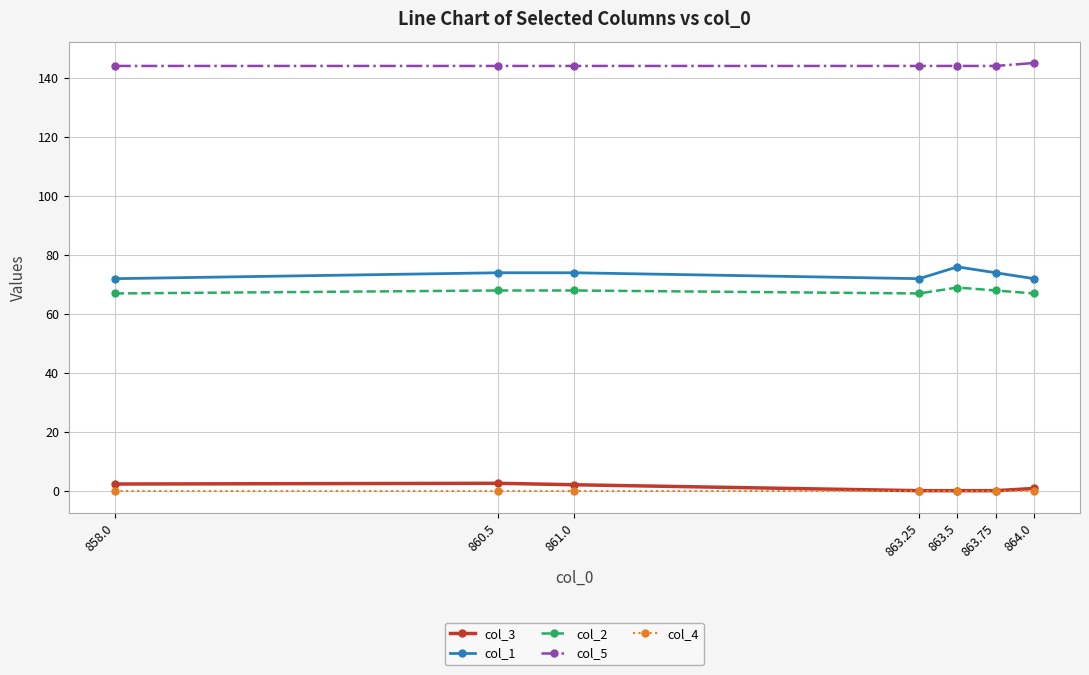

What is the label of the 3rd point from the right?

863.5